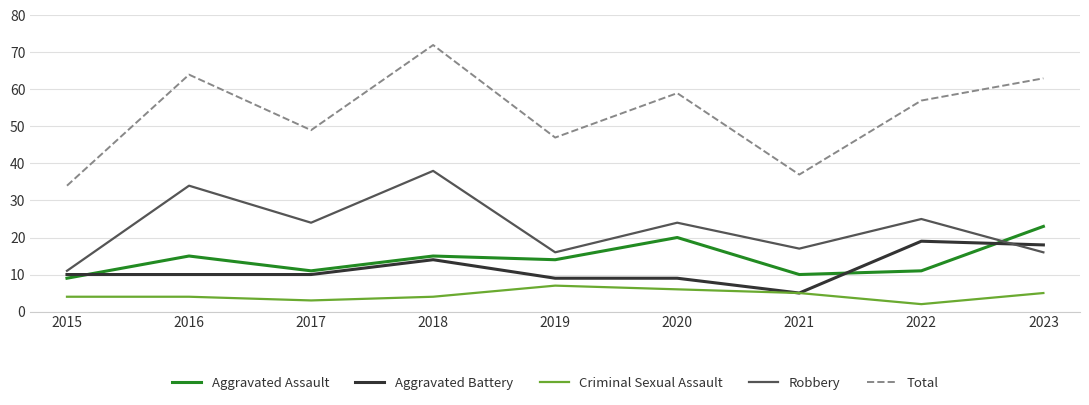

Which series has the largest total across all categories?

Total